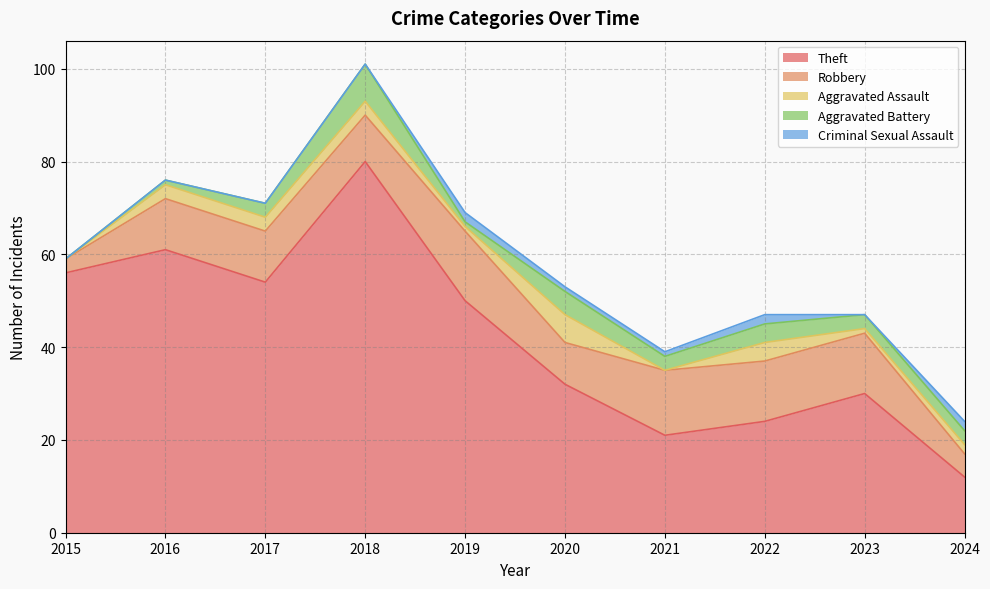

How many values in Criminal Sexual Assault are above zero?

5